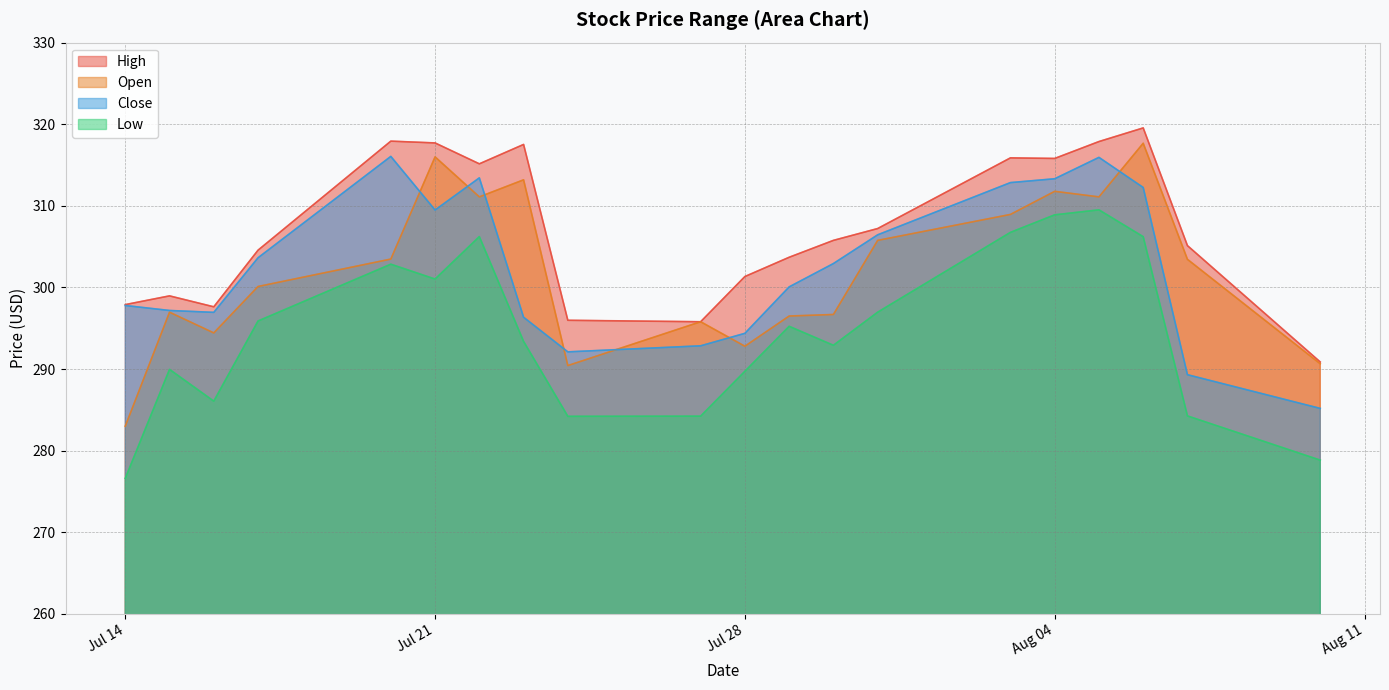

The High series shows 494.5 at Aug 04. True or false?

False